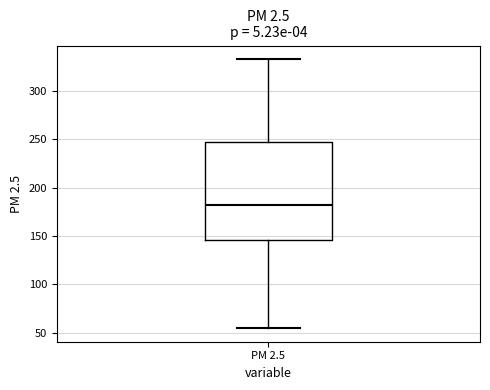

Where is the lower edge of the box for PM 2.5 on the y-axis? The values are not printed on the chart, so give them approximately, as read against the axis.

145